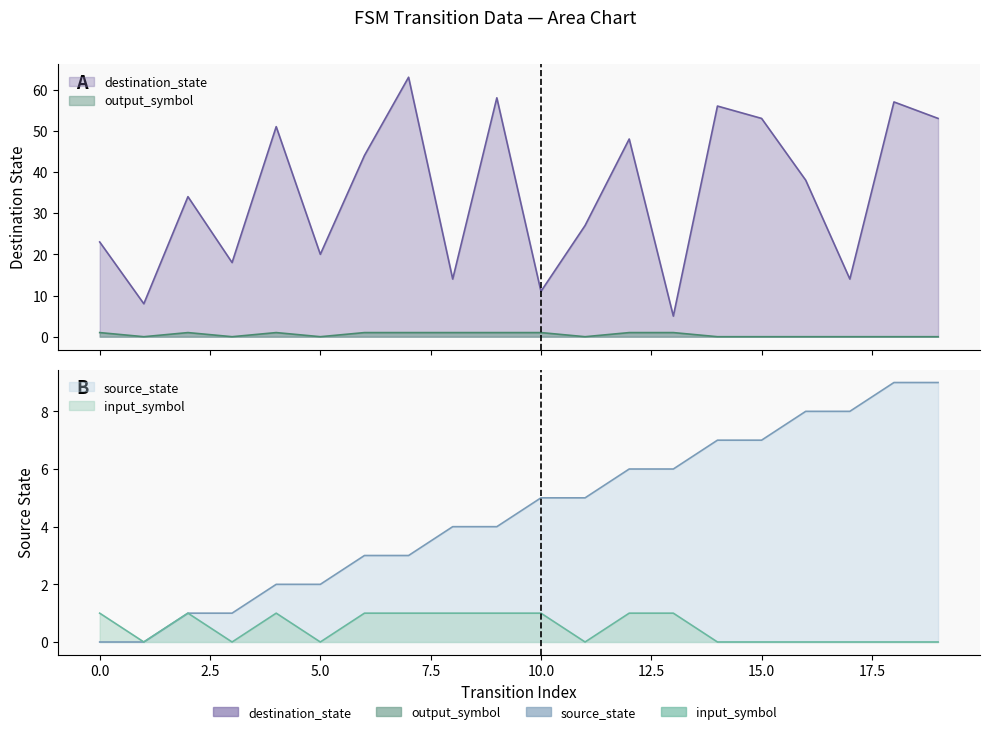

True or false: output_symbol has a value of -1 at 19.

False